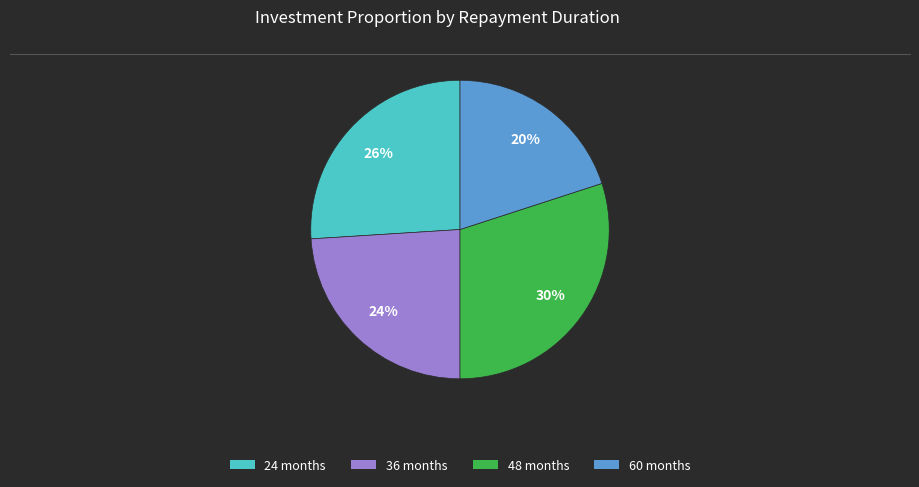

Is it true that 60 is 20% of the pie?

True